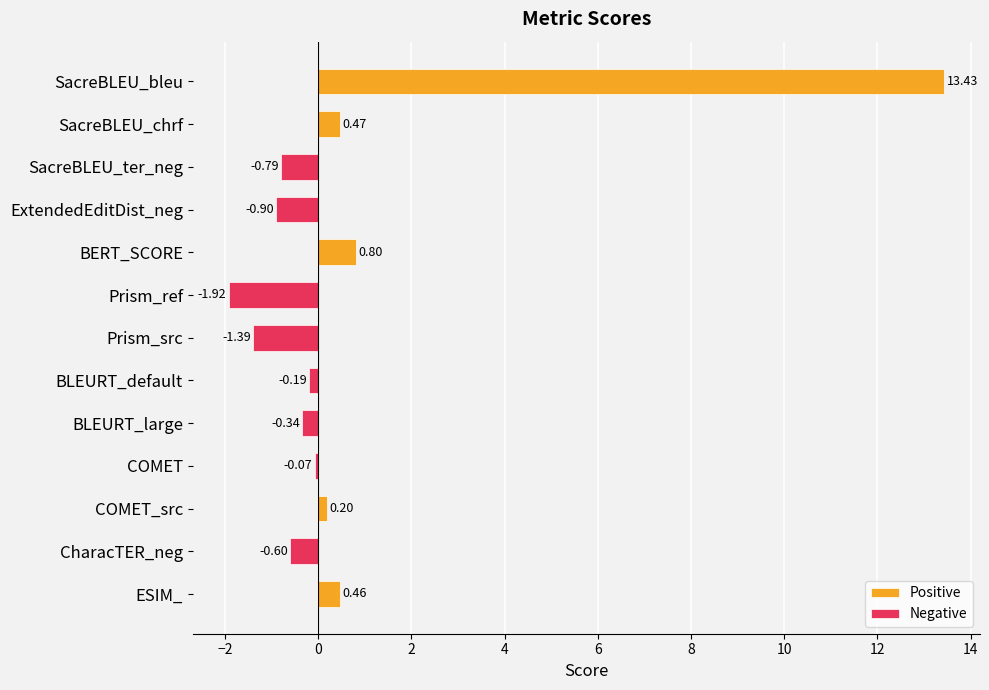

What is the minimum value shown in the chart?

-1.9